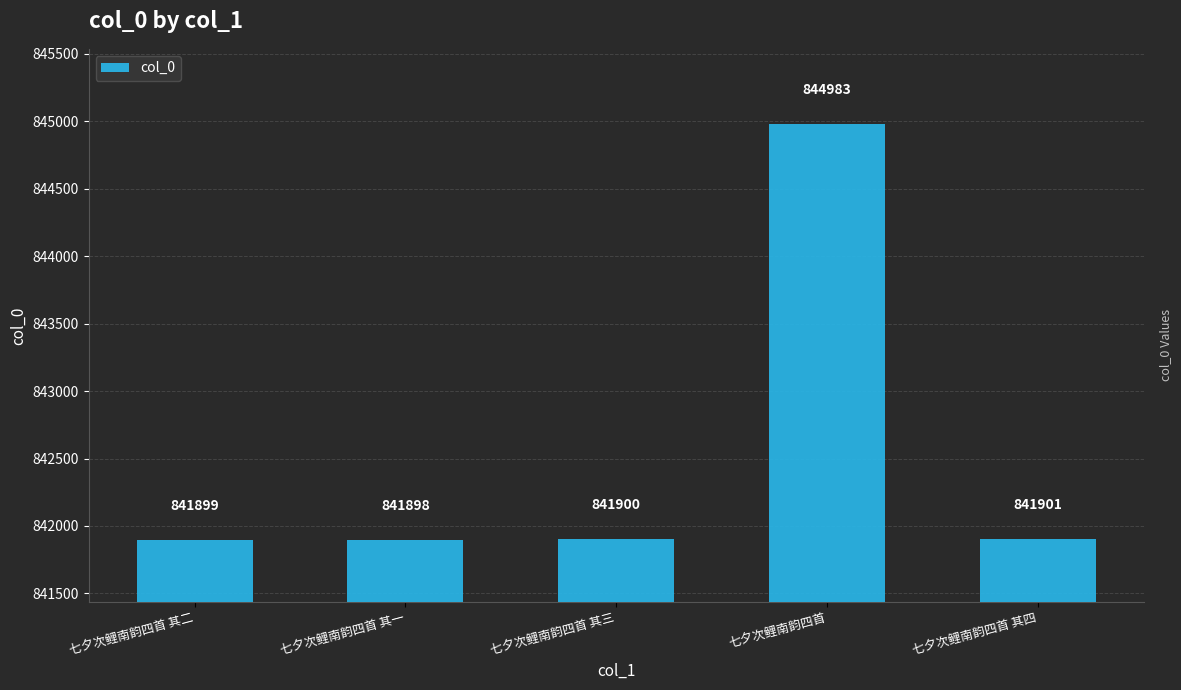

Are the bars horizontal?

No